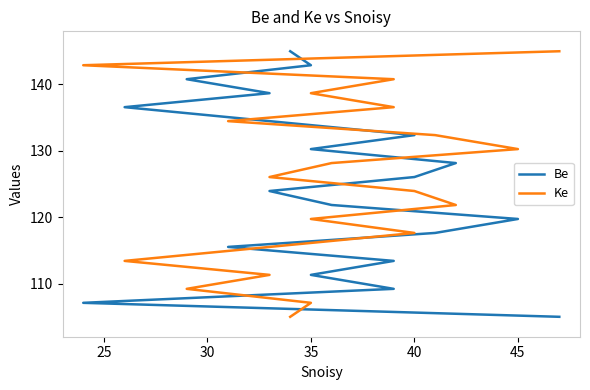

What is the label of the 15th point from the right?

45